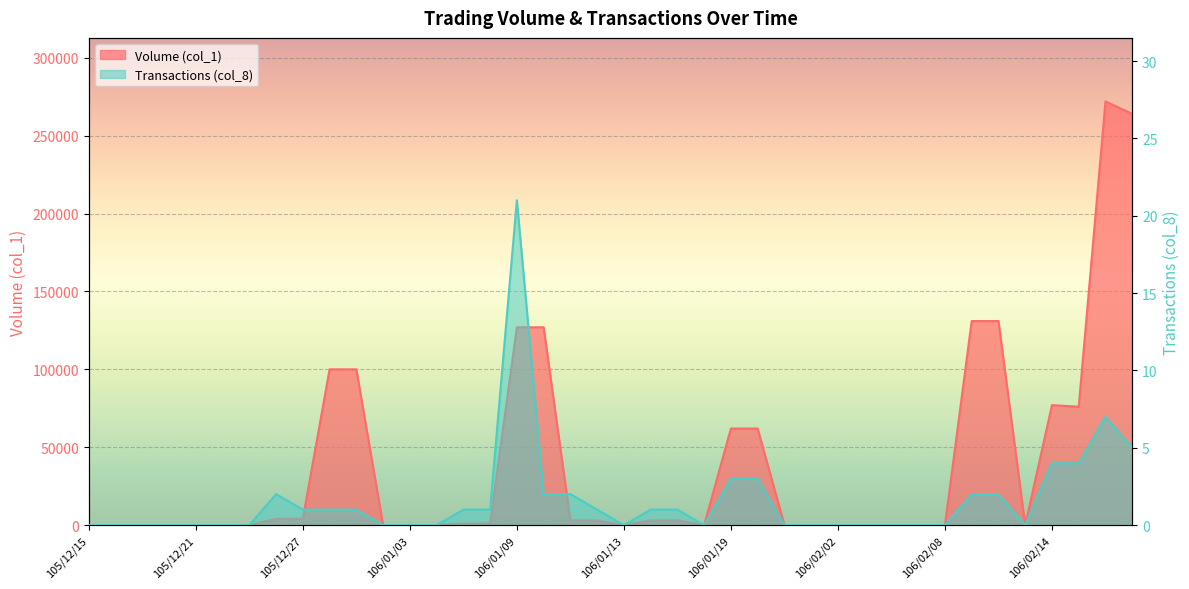

Which label corresponds to the largest value in the chart?

106/02/16